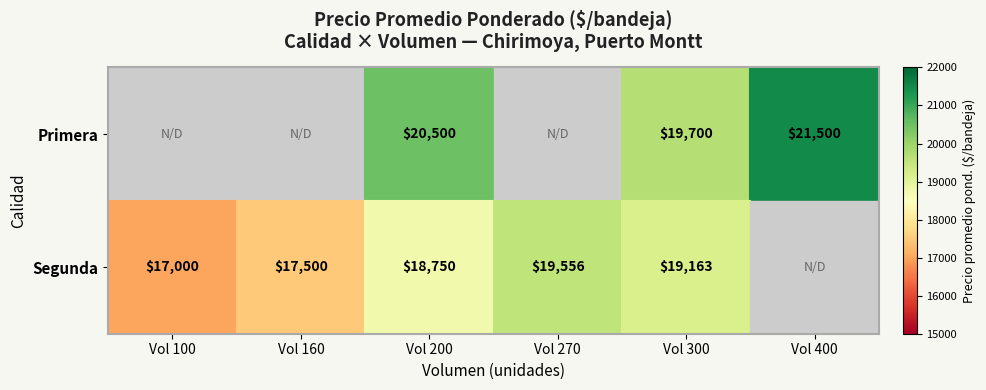

The value of Primera at Vol 400 is 35748. True or false?

False